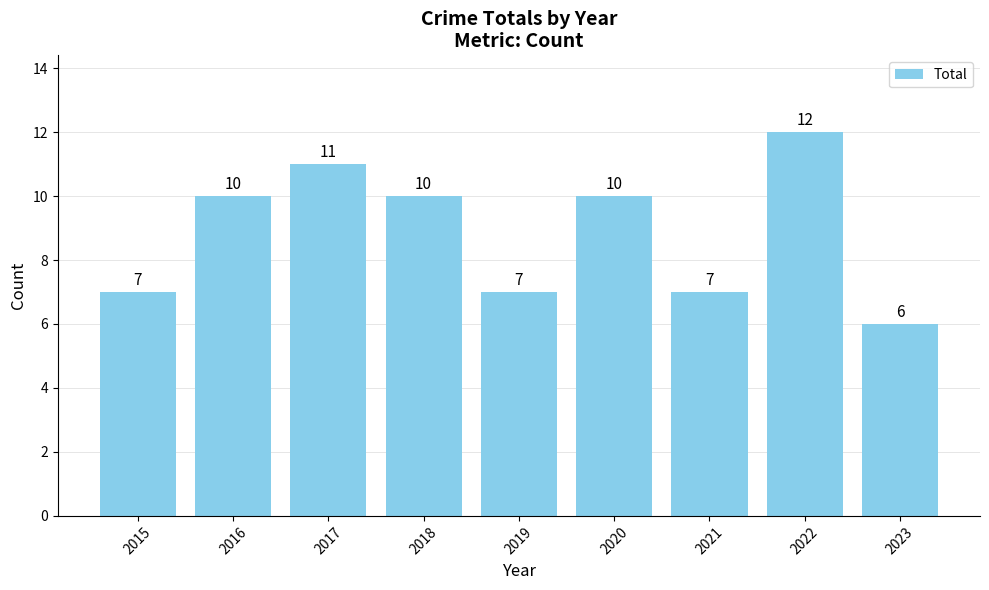

Reading left to right, what are all the values shown in this chart?

7	10	11	10	7	10	7	12	6